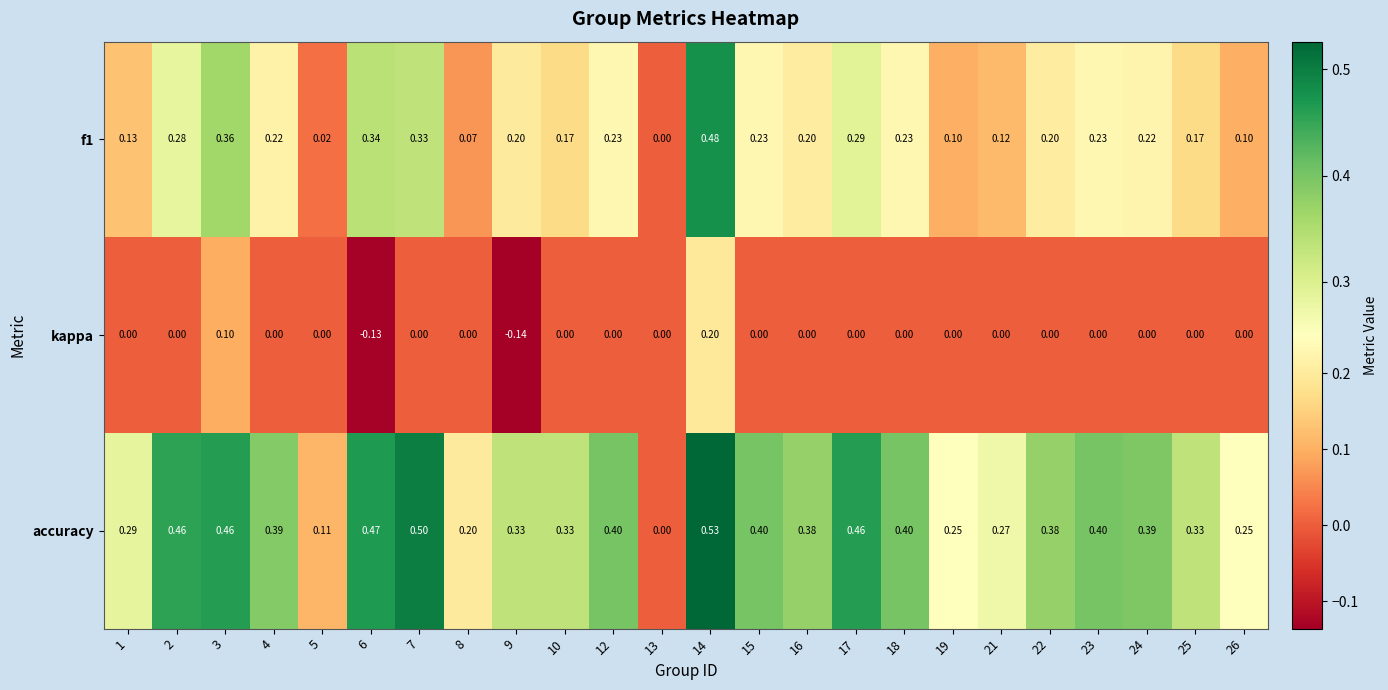

List the series in order of their overall mean, highest first.

accuracy, f1, kappa